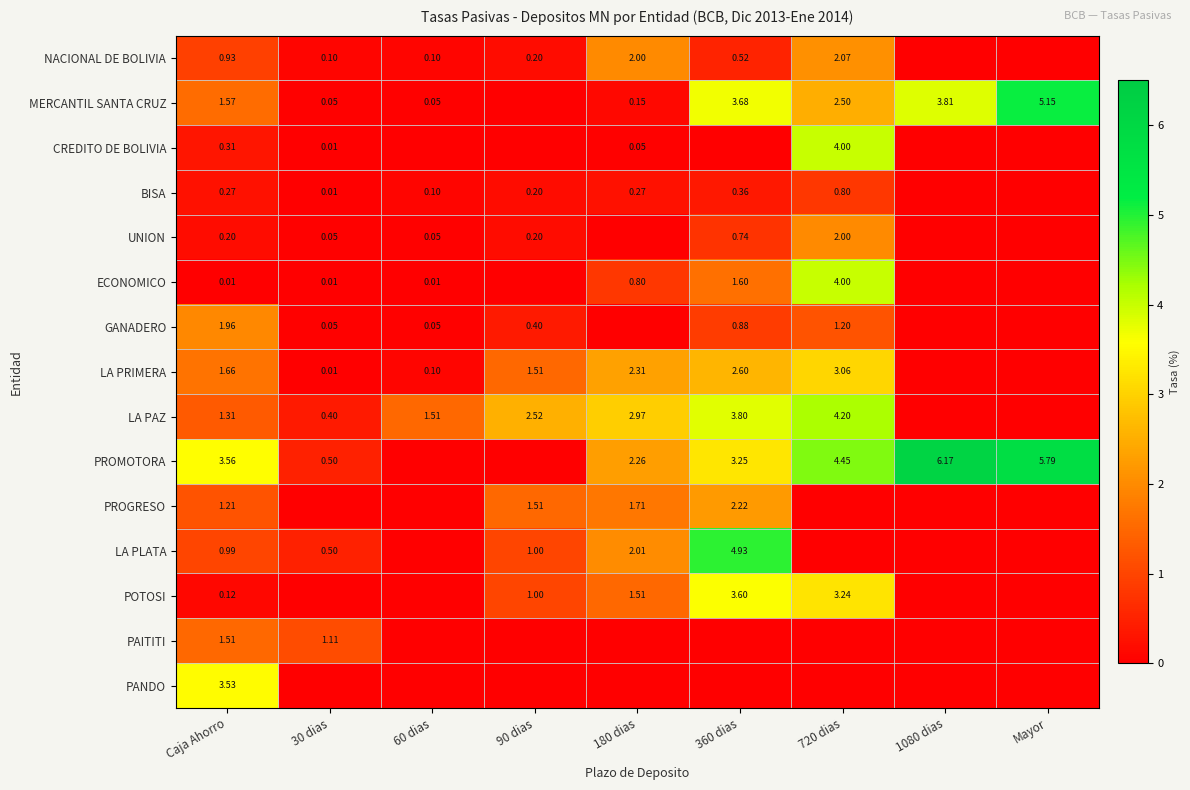

Is the value of GANADERO at Caja Ahorro greater than the value of LA PRIMERA at Caja Ahorro?

Yes